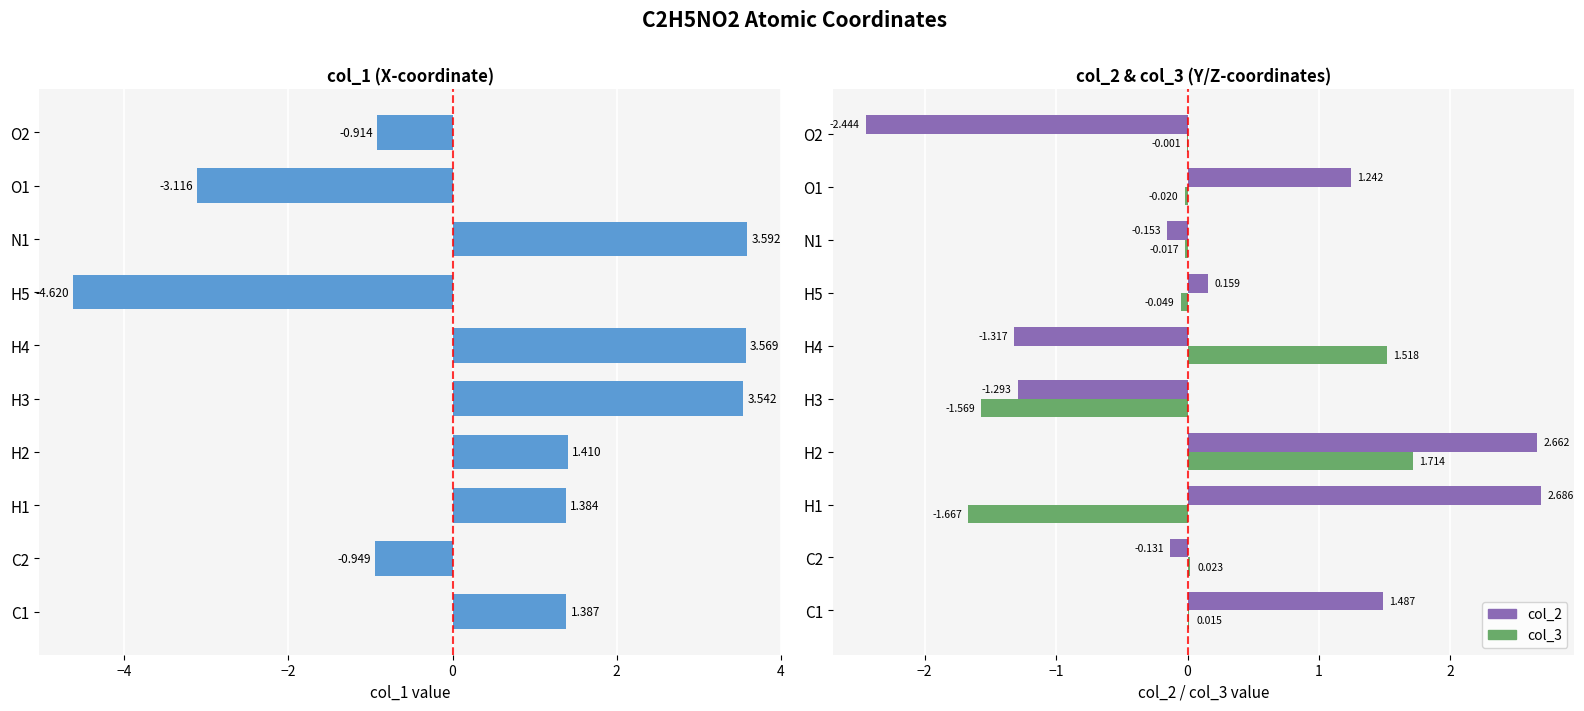

What is the highest value of the col_3 series?

1.7